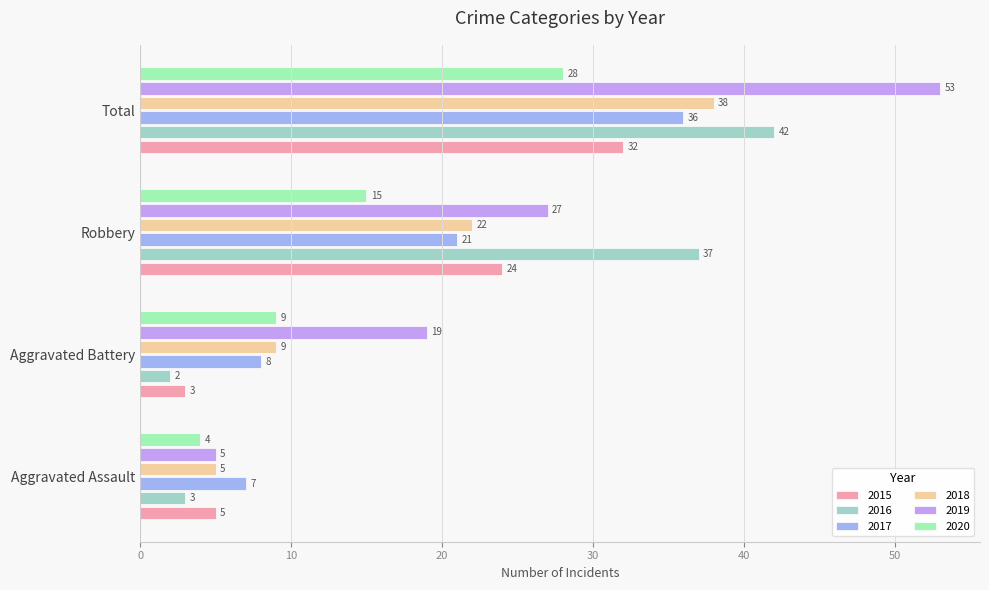

Rank the series by their maximum value, from lowest to highest.

2020, 2015, 2017, 2018, 2016, 2019